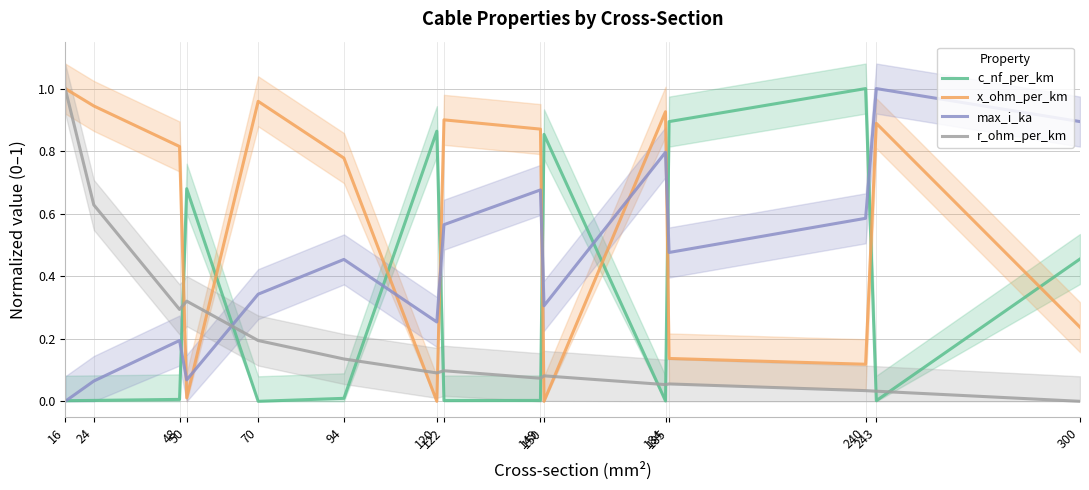

How many categories are shown in the chart?

15